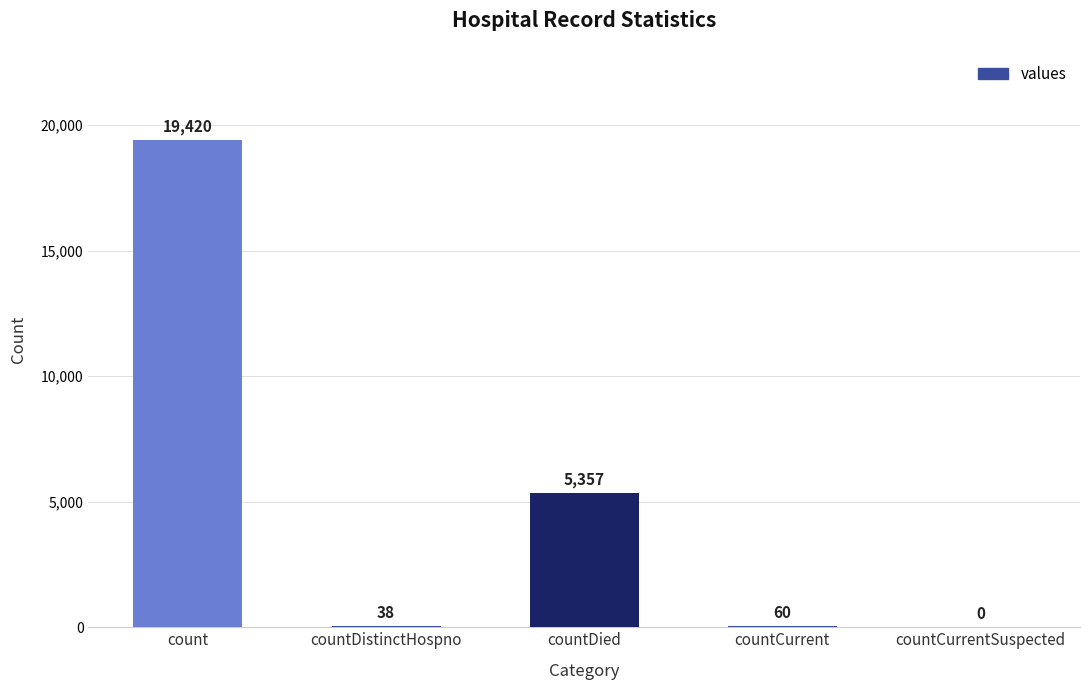

Which has a higher value, countDistinctHospno or countCurrentSuspected?

countDistinctHospno